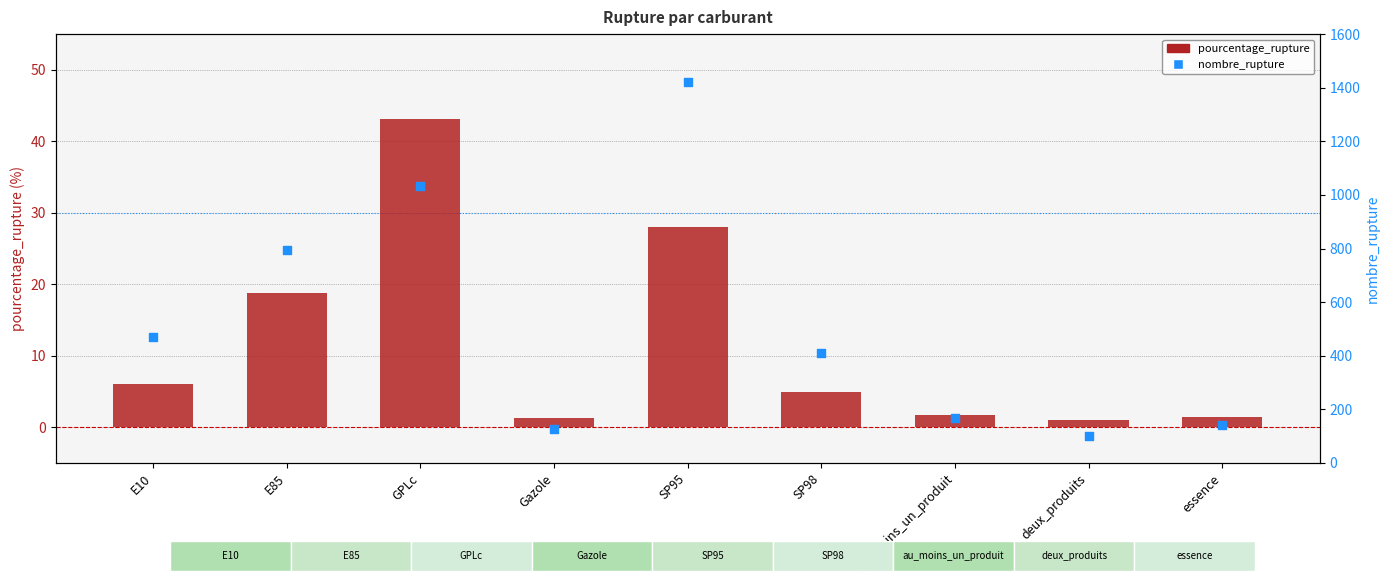

What are all the series names shown in the legend?

pourcentage_rupture, nombre_rupture